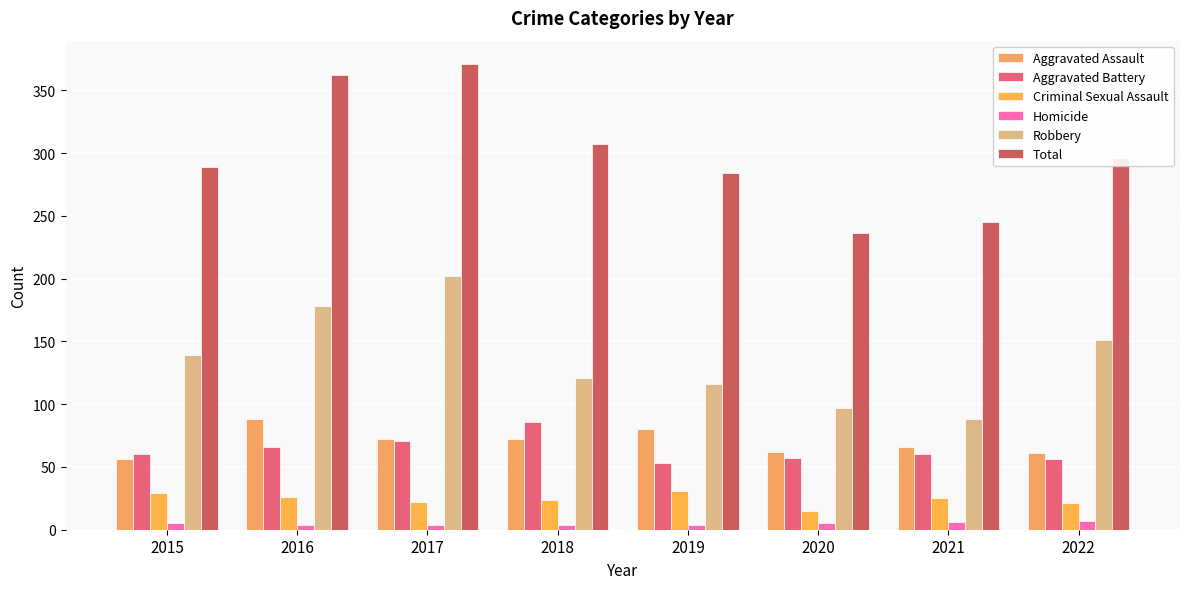

What is the sum of the Aggravated Battery values at 2020 and 2015?

117